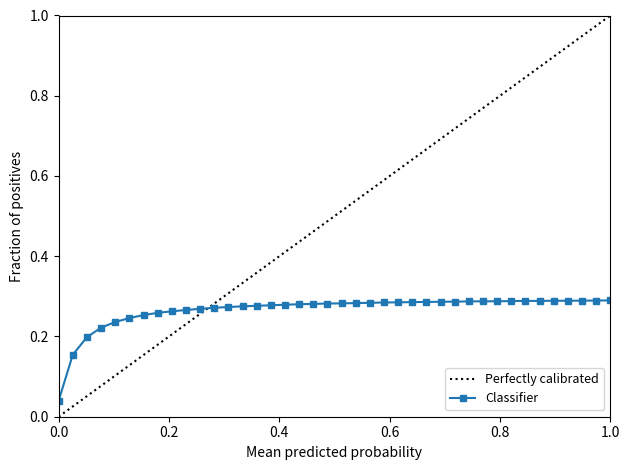

Count the values in the range 0 to 1.

40